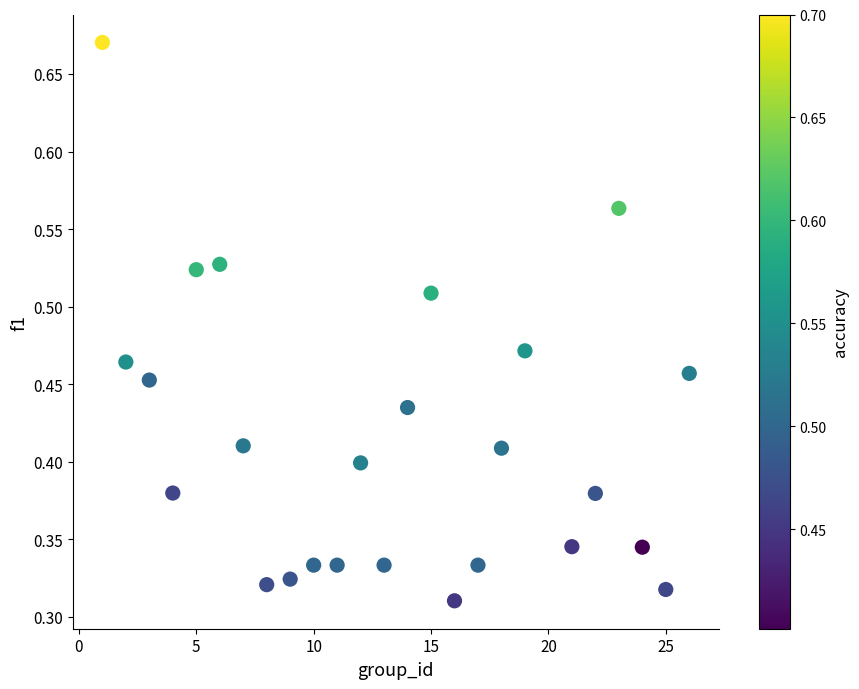

What is the range of X values (max minus min)?

25.0